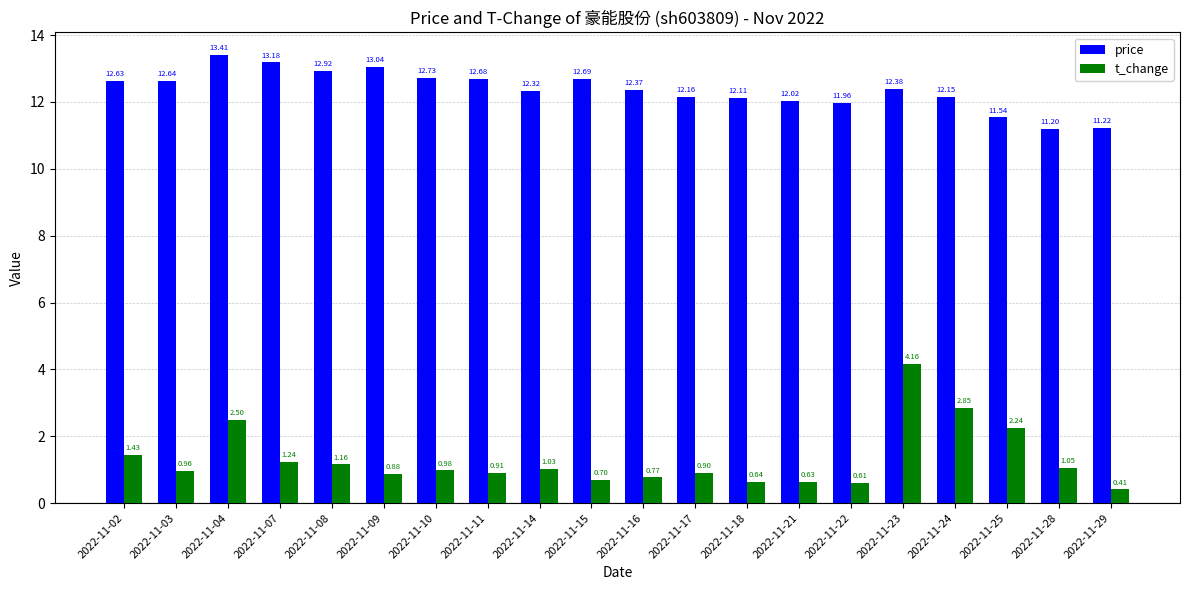

What are all the series names shown in the legend?

price, t_change